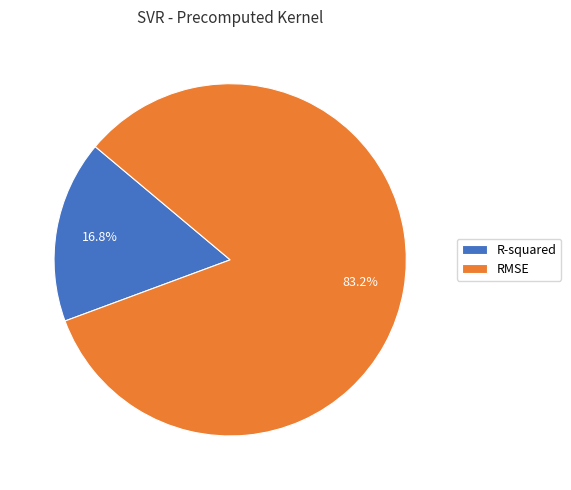

True or false: R-squared accounts for 17% of the total.

True